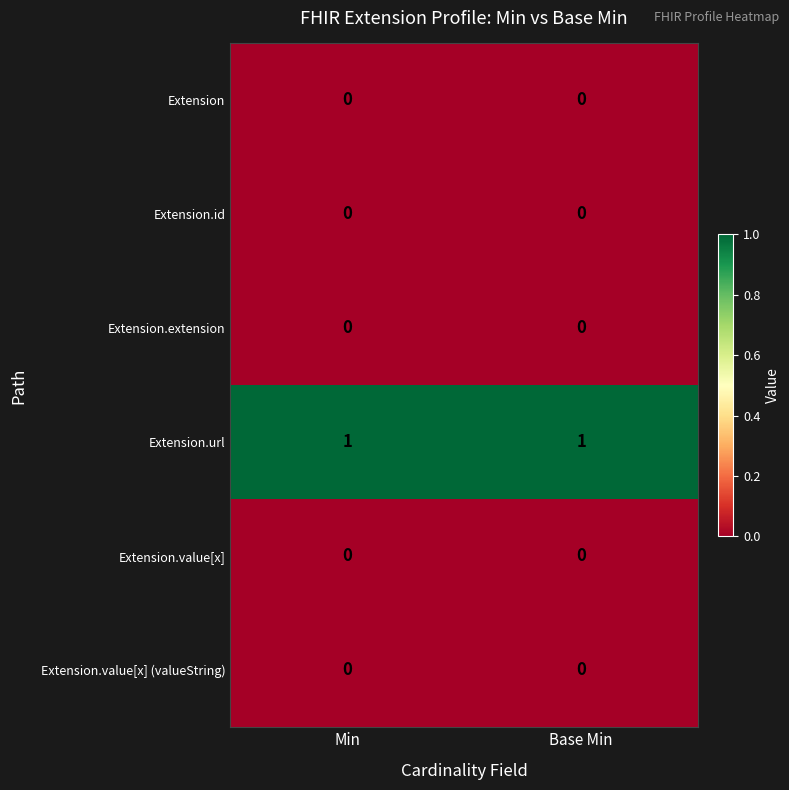

True or false: Extension.url has a value of 2 at Min.

False